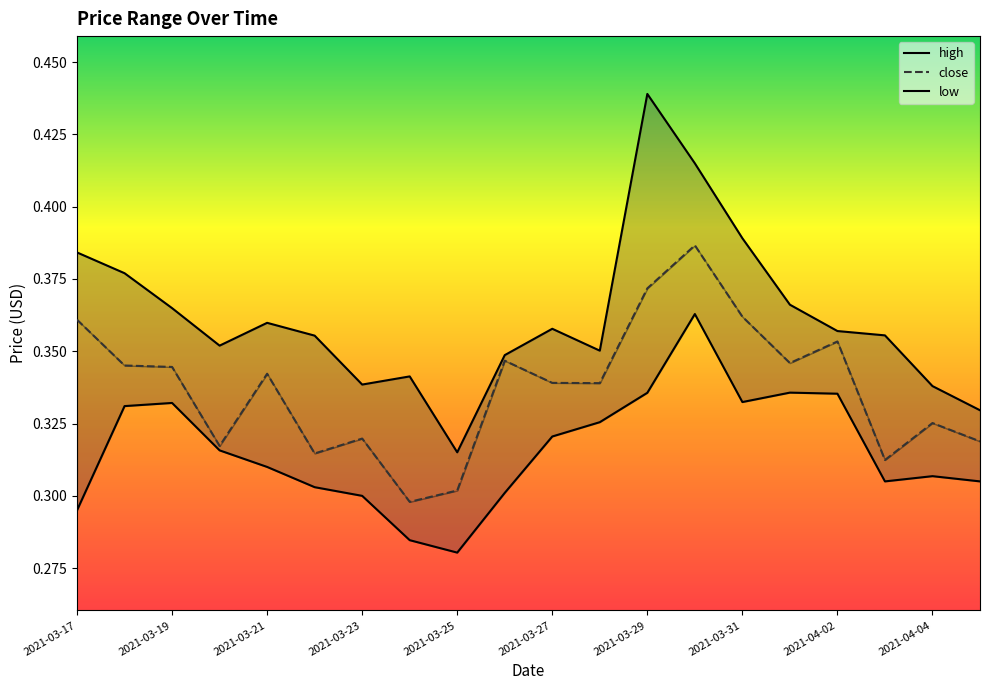

True or false: low has more than 2 points higher than both neighbors.

True